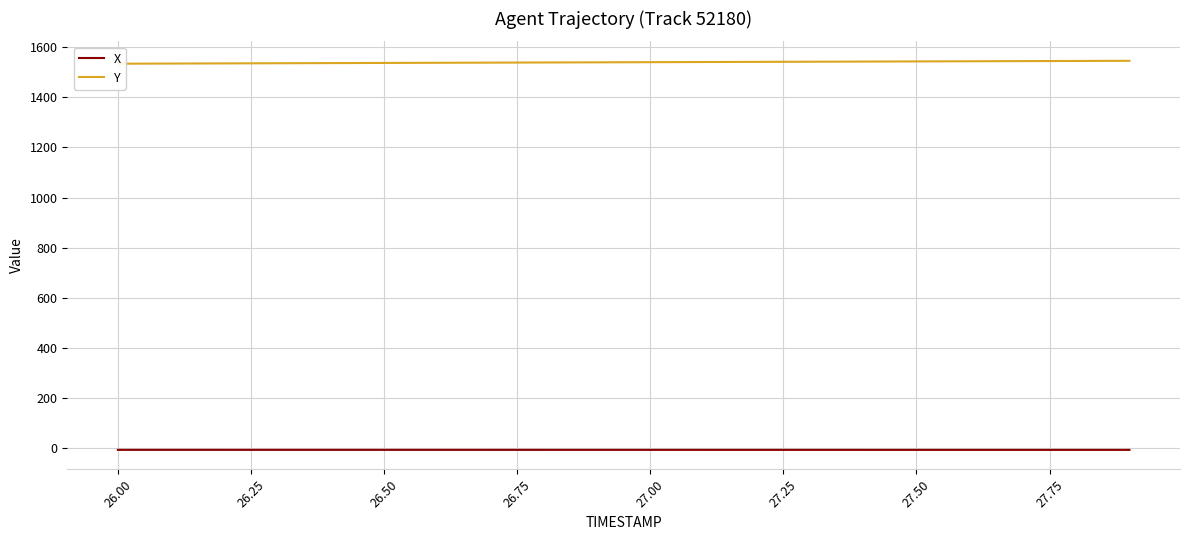

At how many categories does at least one series exceed 1305?

20